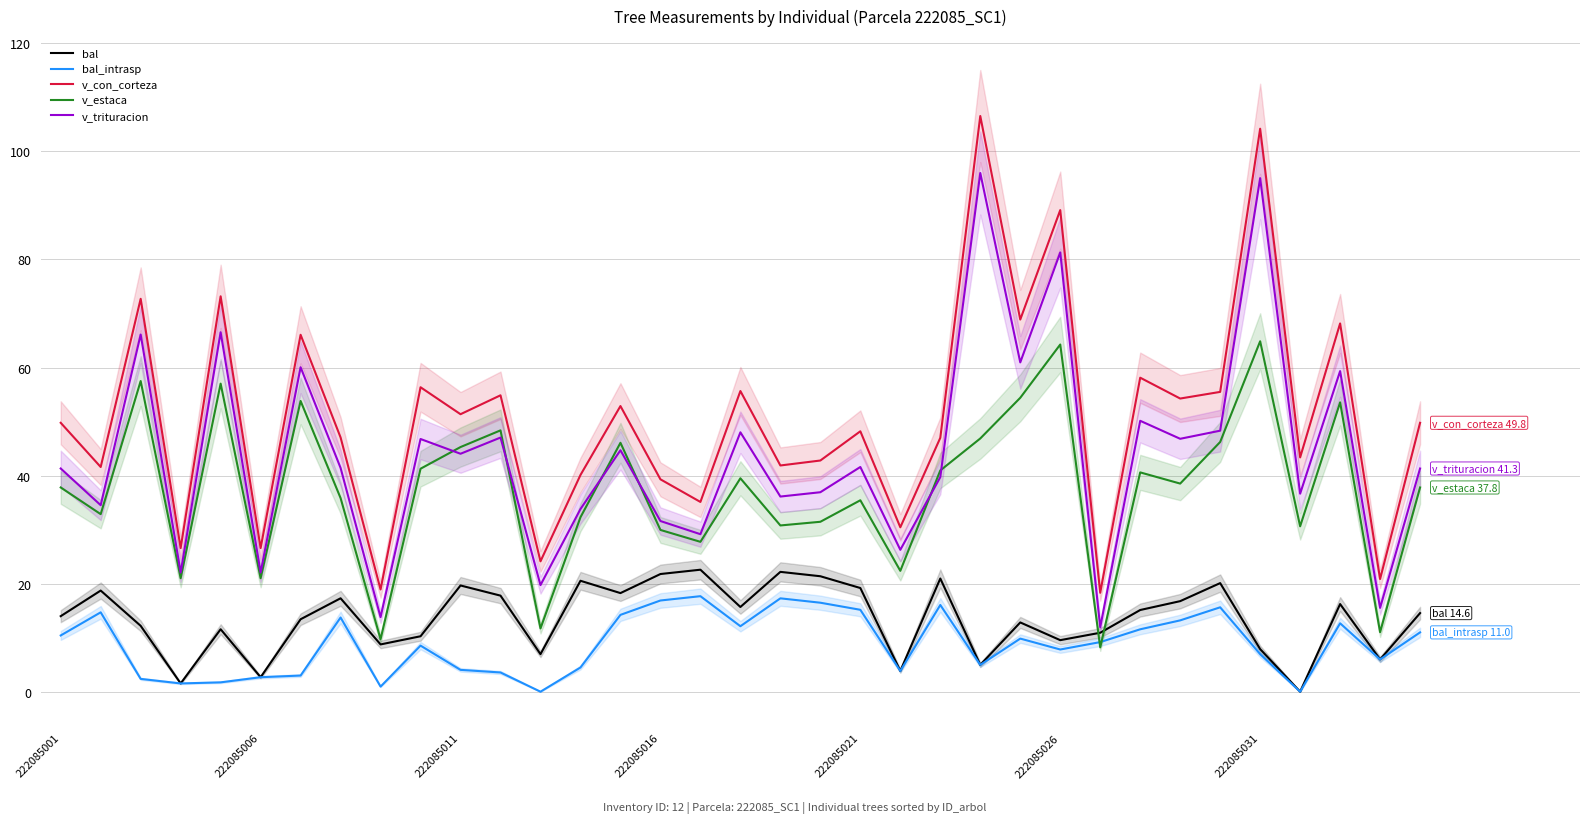

How many data points in v_trituracion are above 41?

20